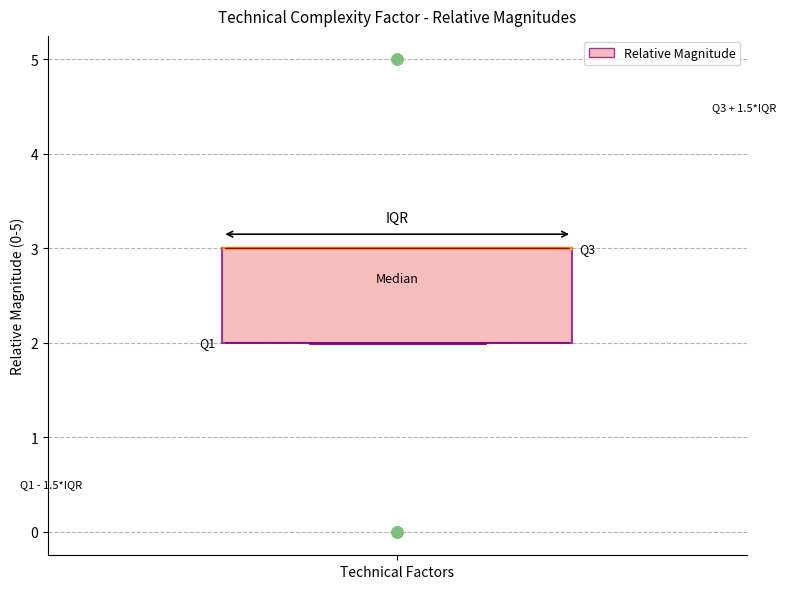

Where is the lower edge of the box for Technical Factors on the y-axis? The values are not printed on the chart, so give them approximately, as read against the axis.

2